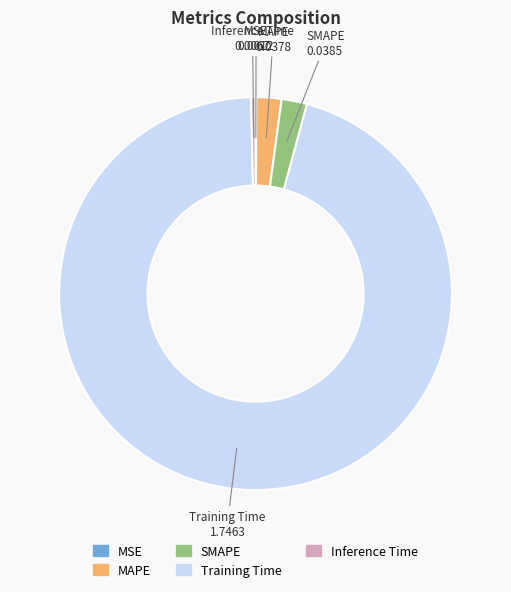

Between Inference Time and MAPE, which is larger?

MAPE